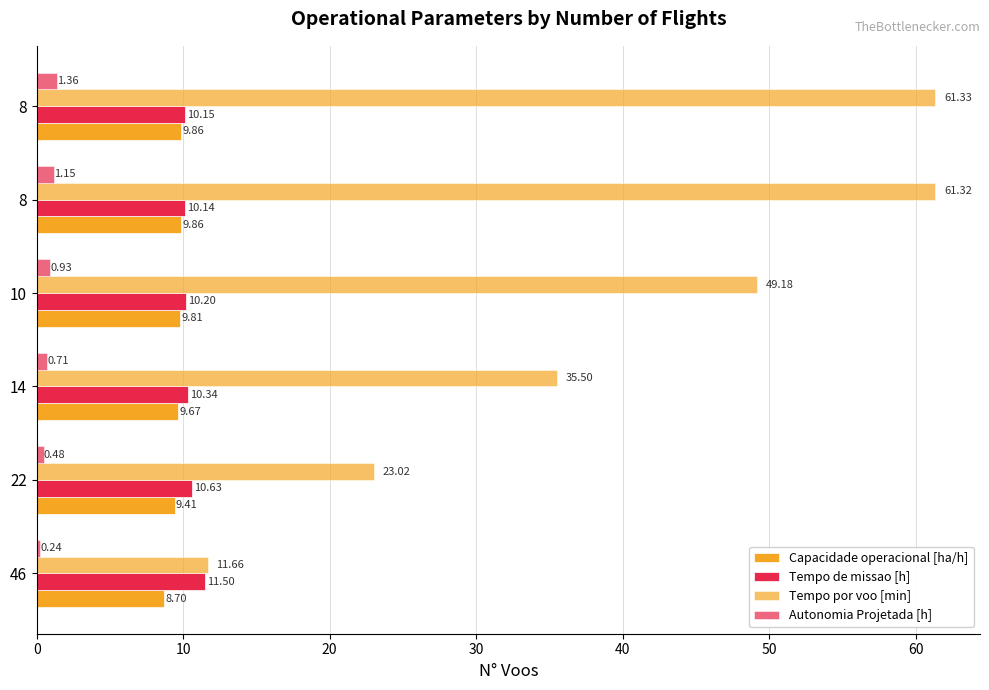

Reading left to right, what are all the values shown in this chart?

Capacidade operacional [ha/h]: 8.7	9.4	9.7	9.8	9.9	9.9
Tempo de missao [h]: 11.5	10.6	10.3	10.2	10.1	10.2
Tempo por voo [min]: 11.7	23.0	35.5	49.2	61.3	61.3
Autonomia Projetada [h]: 0.2	0.5	0.7	0.9	1.1	1.4